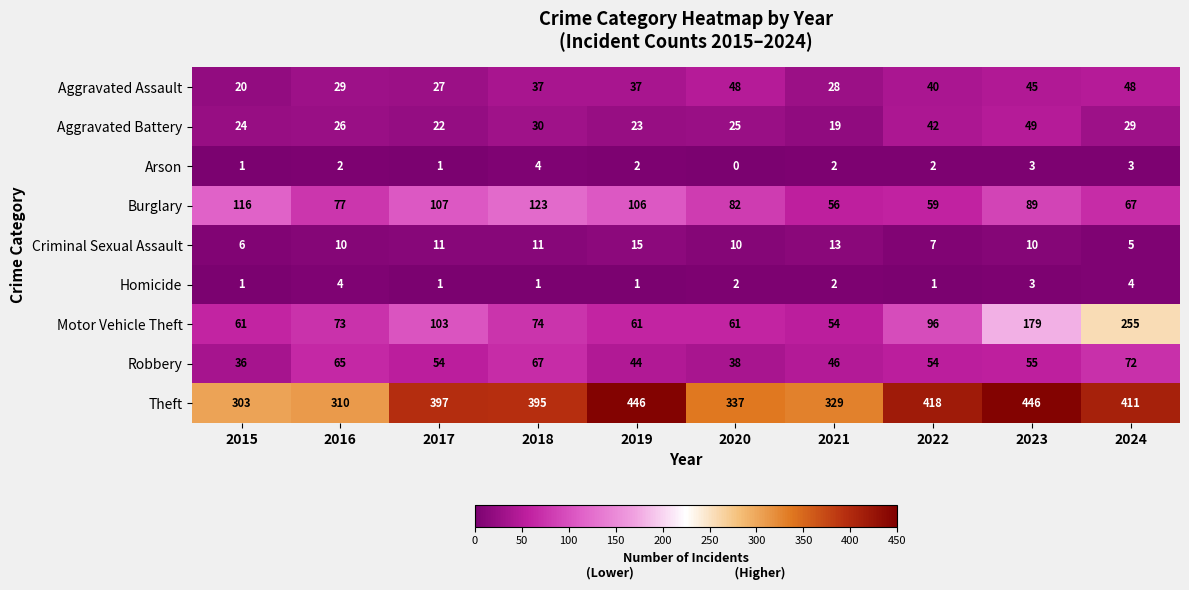

What is the difference between the second highest and minimum values in the Arson series?

3